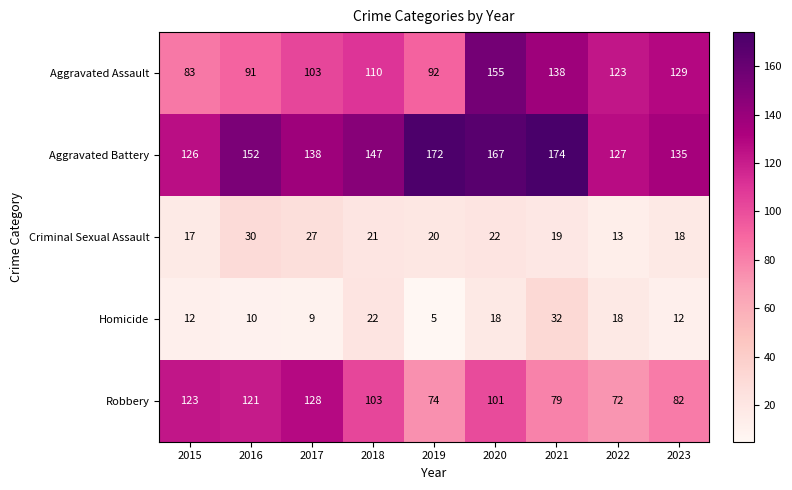

What is the sum of the Homicide values at 2020 and 2015?

30